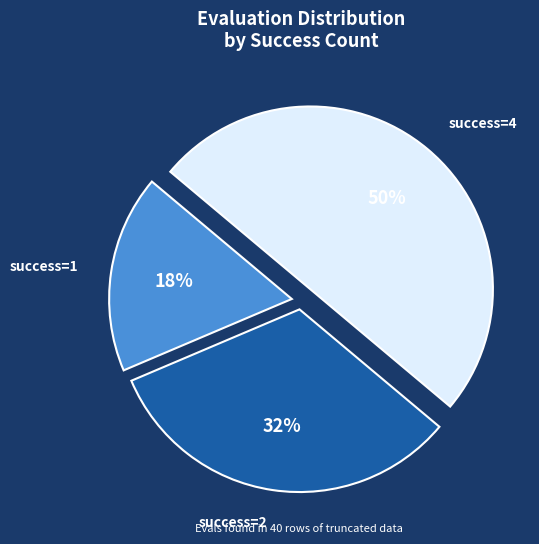

To the nearest percent, what is the average slice percentage?

33%